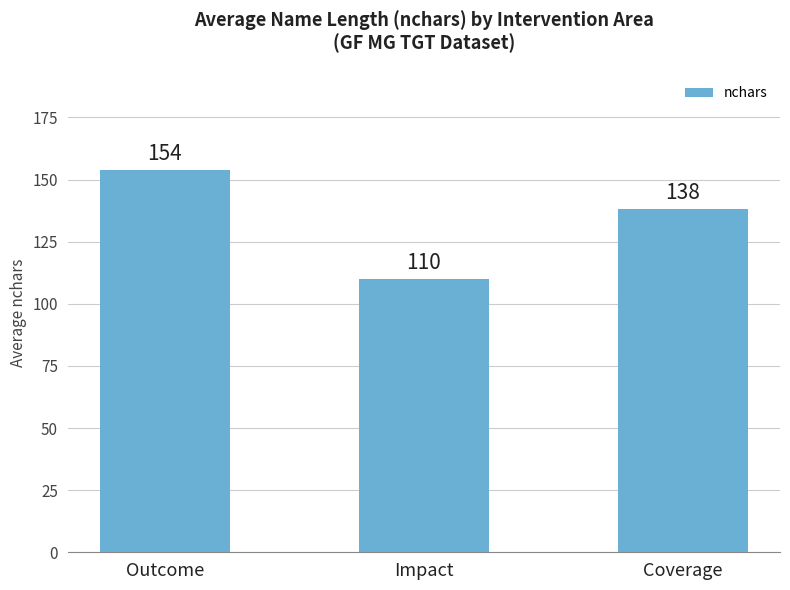

What position from the left is Impact?

2